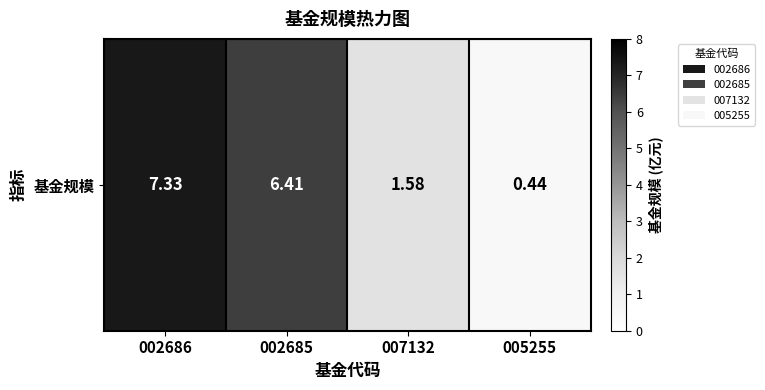

The chart shows a value of 6.4 at 002685. True or false?

True